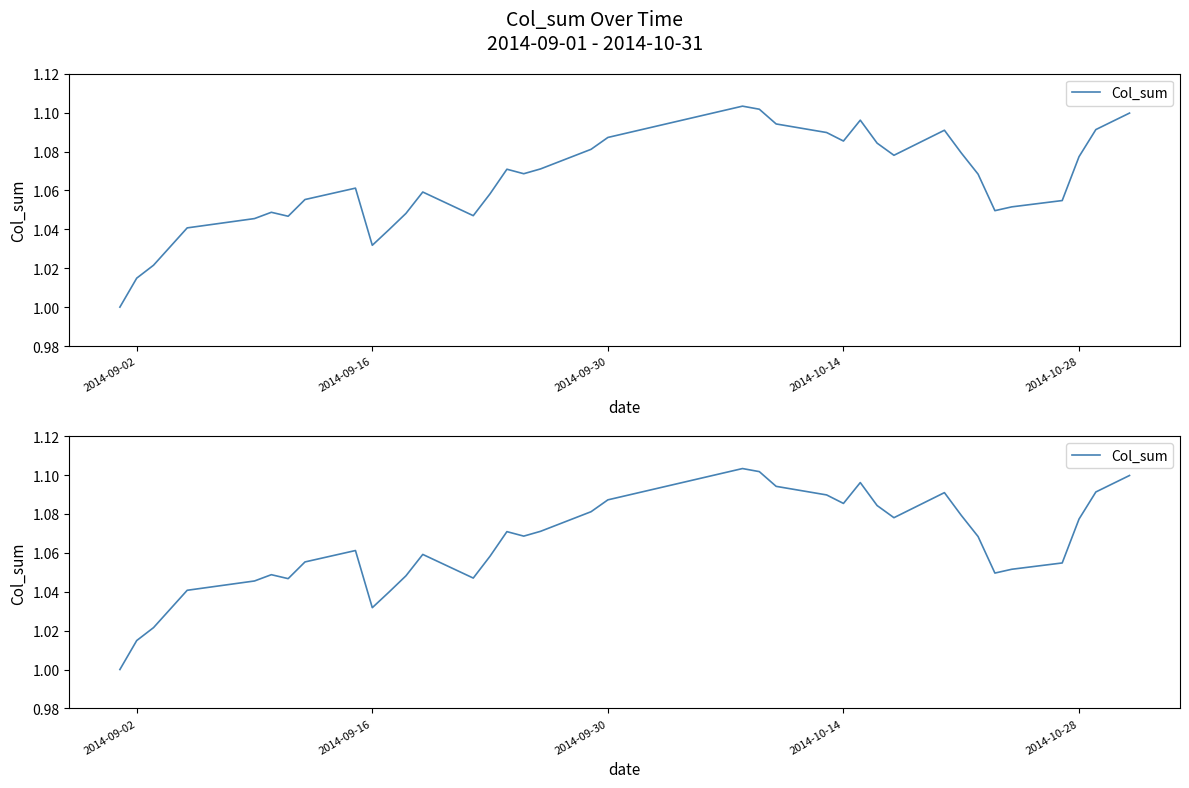

How many lines are shown in the chart?

1